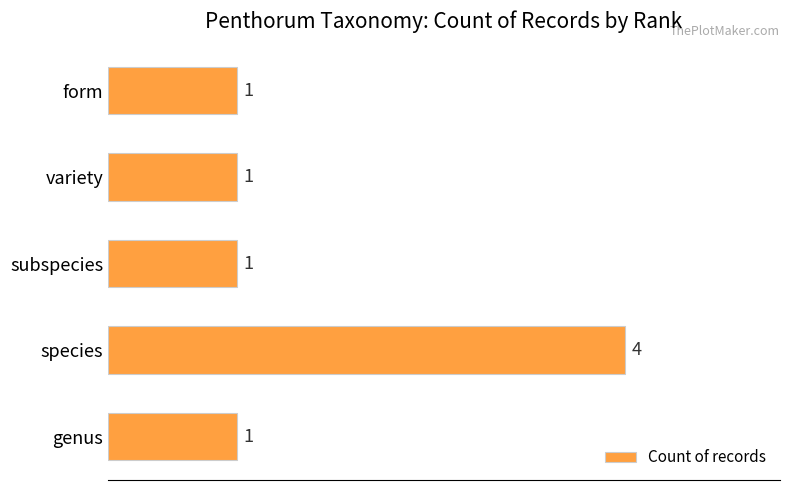

How many values are between 1 and 2?

4